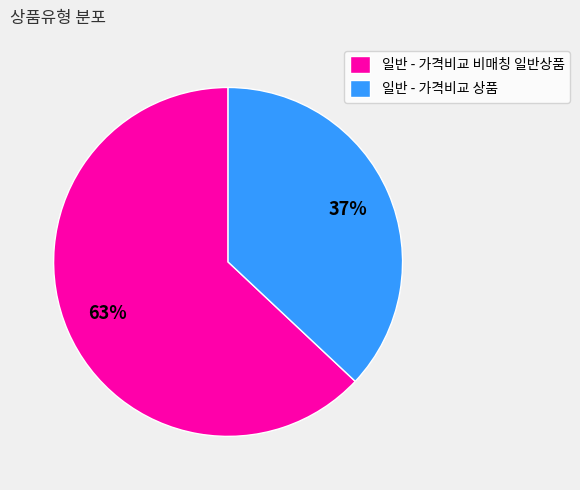

Is it true that 일반 - 가격비교 상품 is 44% of the pie?

False